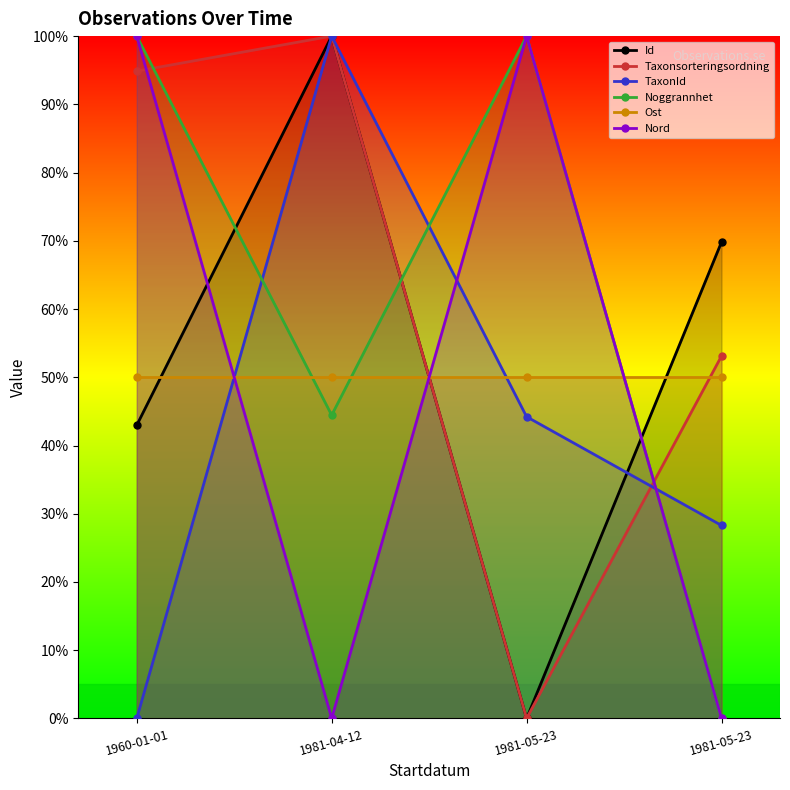

True or false: Ost has a value of 50.0 at 1981-05-23.

True